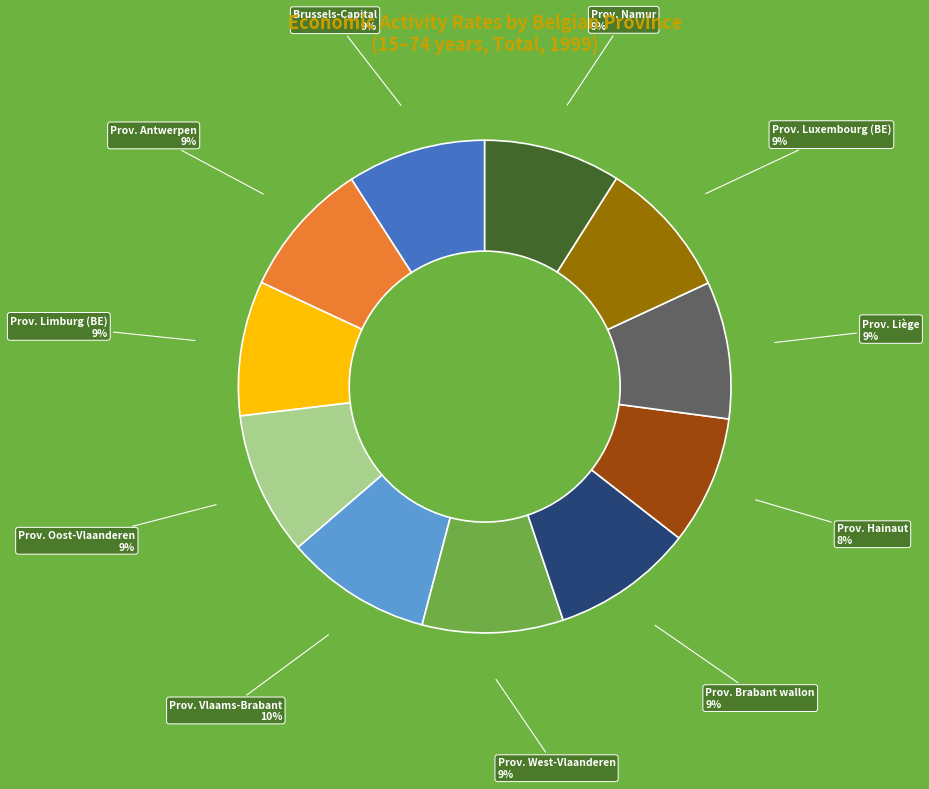

To the nearest percent, what is the average slice percentage?

9%